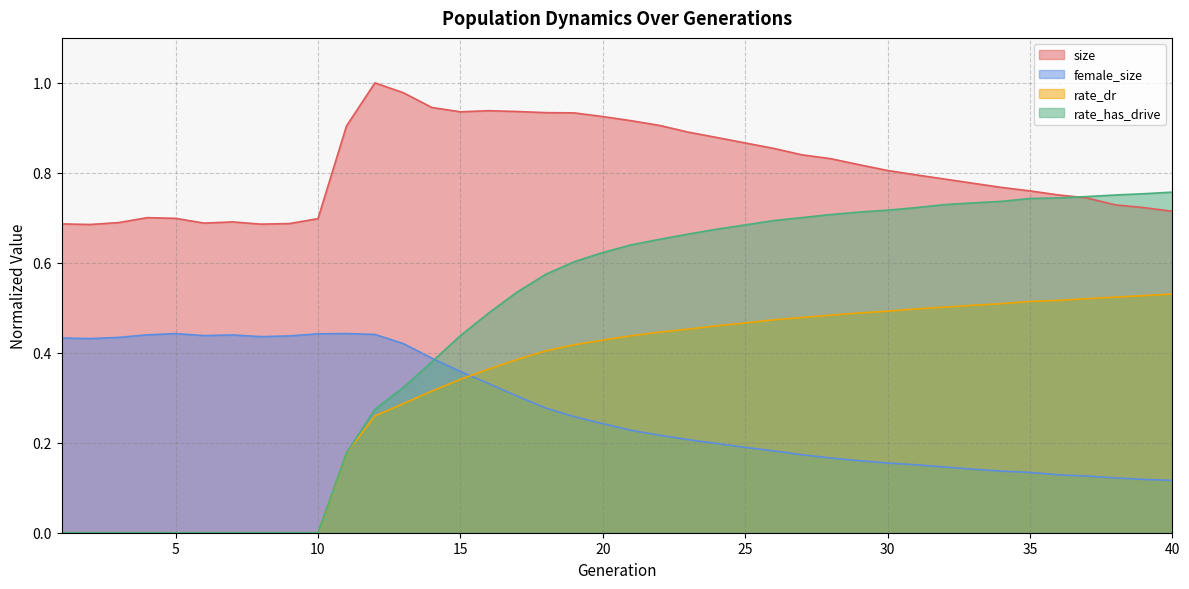

The value of rate_dr at 27 is 0.5. True or false?

True